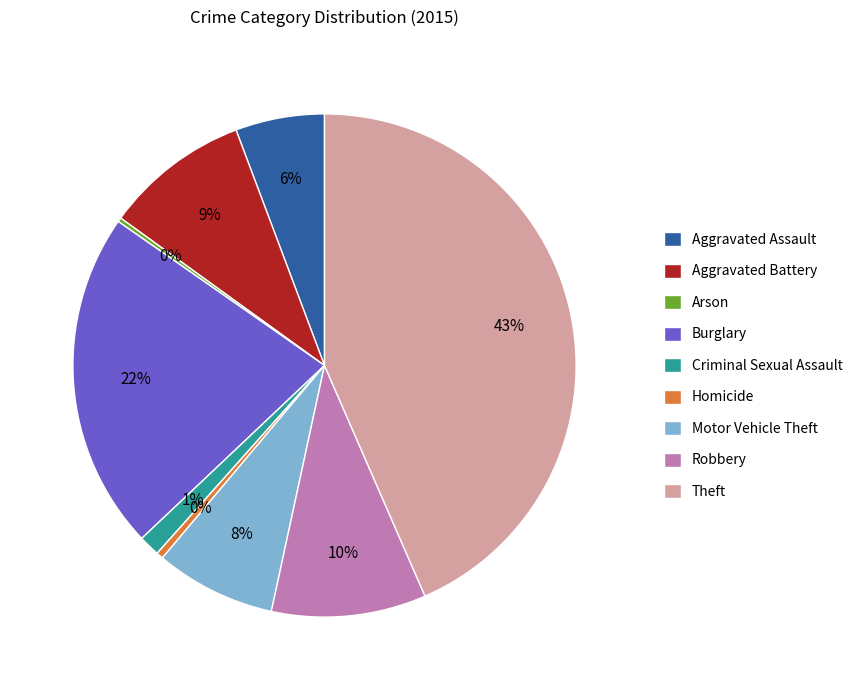

Between Aggravated Assault and Homicide, which is larger?

Aggravated Assault